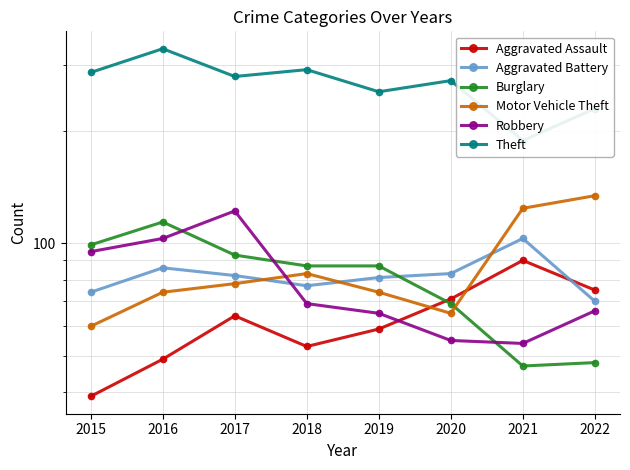

True or false: Motor Vehicle Theft and Aggravated Assault intersect in this chart.

True